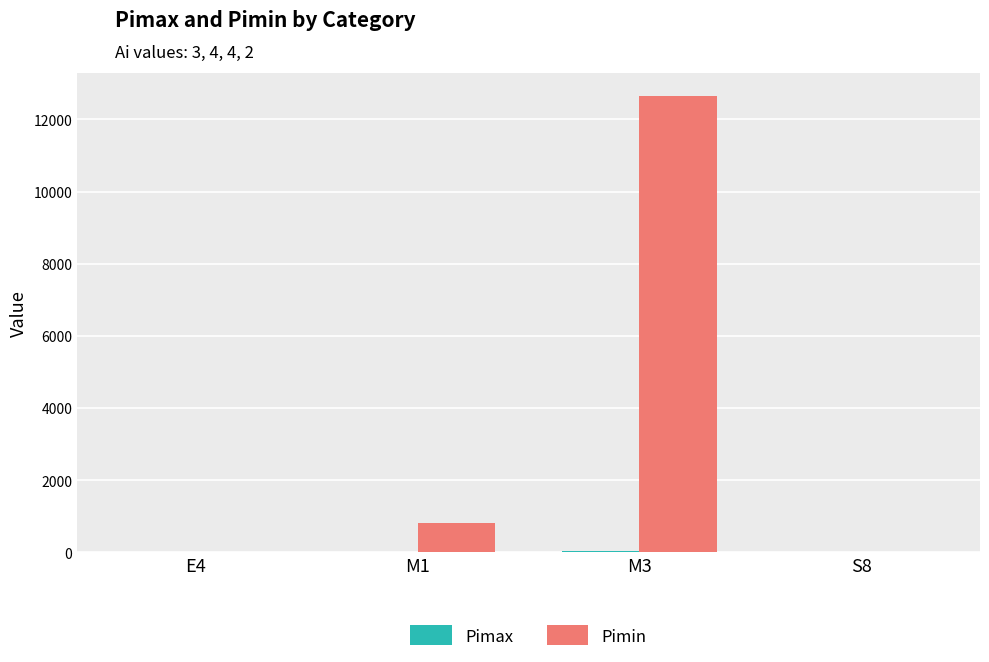

Which series changed the most between M1 and M3?

Pimin